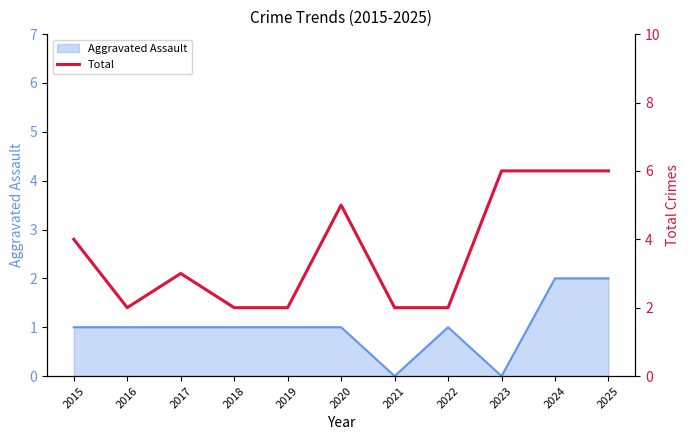

Rank the categories by value from lowest to highest.

2016, 2018, 2019, 2021, 2022, 2017, 2015, 2020, 2023, 2024, 2025